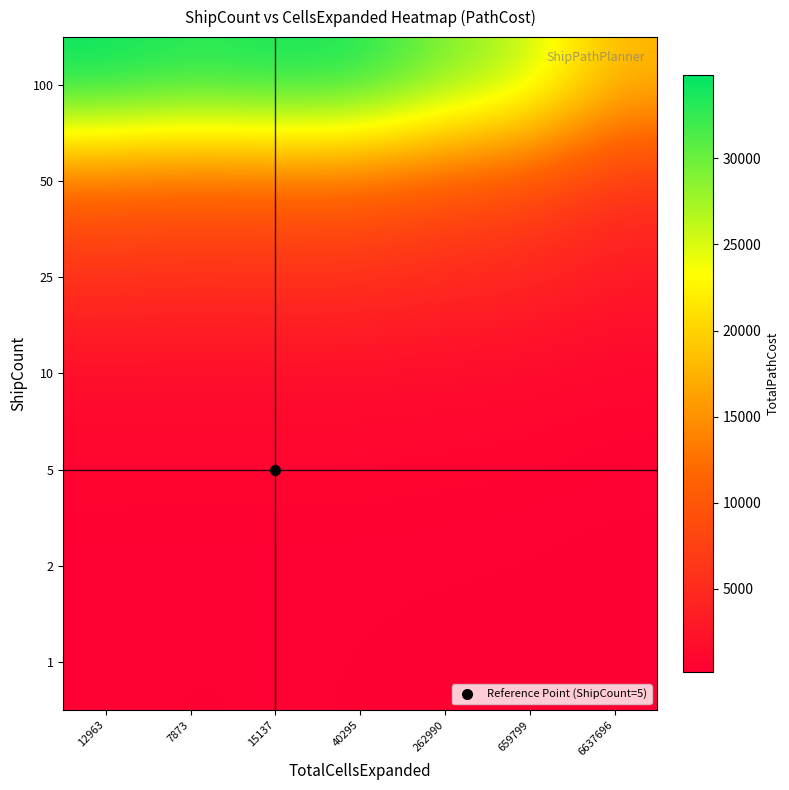

Reading right to left, list all the values displayed in this chart.

1: 6637696=154.0	659799=227.8	262990=251.8	40295=290.2	15137=292.6	7873=285.3	12963=298.0
2: 6637696=162.5	659799=240.3	262990=265.7	40295=306.2	15137=308.7	7873=301.0	12963=314.4
5: 6637696=365.4	659799=540.3	262990=597.3	40295=688.5	15137=694.0	7873=676.7	12963=706.9
10: 6637696=836.4	659799=1236.7	262990=1367.2	40295=1576.0	15137=1588.6	7873=1549.1	12963=1618.2
25: 6637696=2930.9	659799=4333.7	262990=4791.0	40295=5522.7	15137=5566.9	7873=5428.4	12963=5670.4
50: 6637696=5938.5	659799=8781.0	262990=9707.6	40295=11190.1	15137=11279.6	7873=10999.1	12963=11489.4
100: 6637696=18015.0	659799=26637.8	262990=29448.6	40295=33945.9	15137=34217.5	7873=33366.6	12963=34854.0